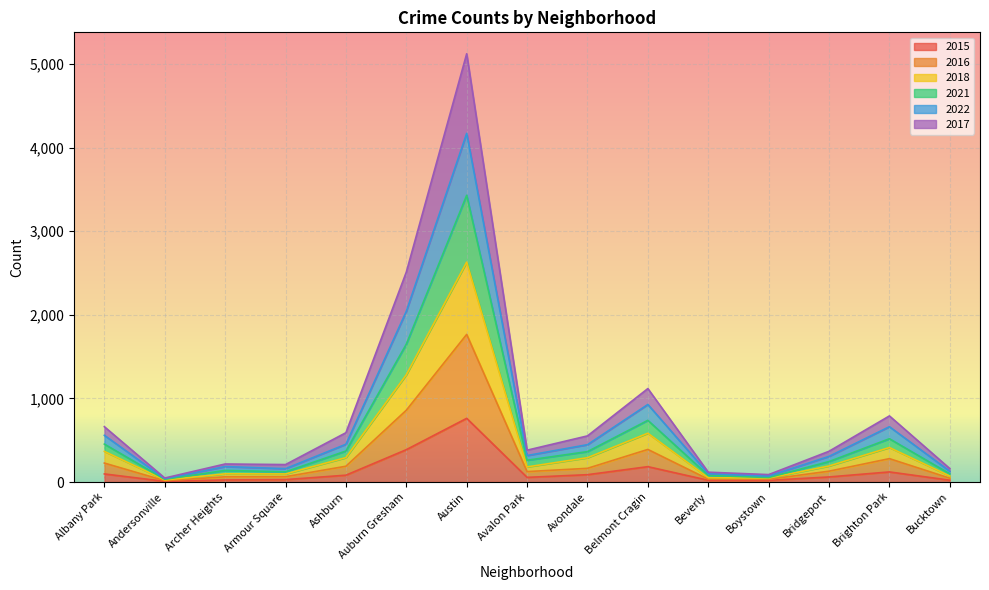

The 2021 series shows 47 at Andersonville. True or false?

False